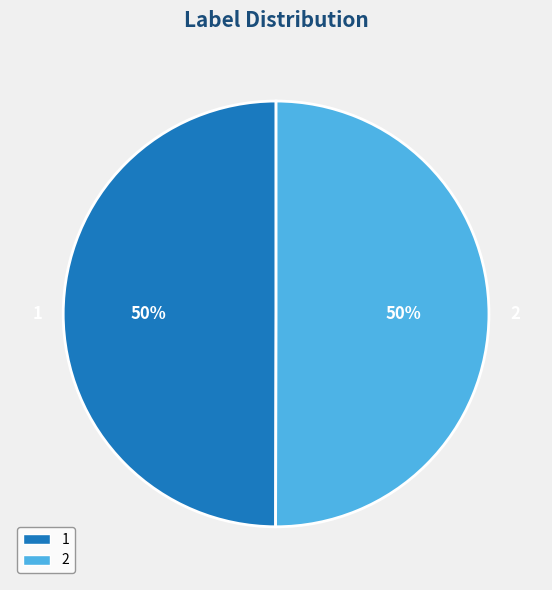

Do 2 and 1 together represent more than half of the pie?

Yes